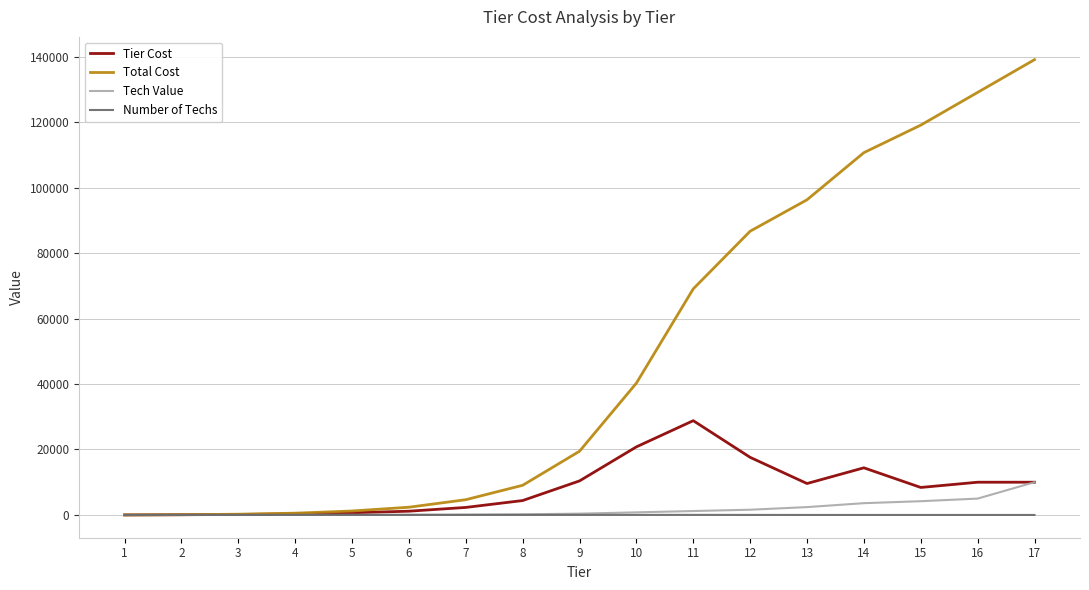

Which category has the highest value across all series?

17